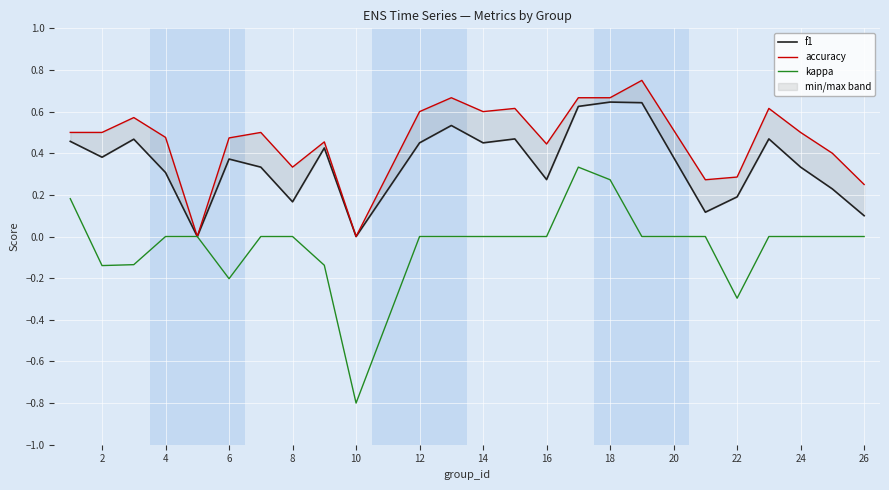

Is it true that kappa equals -0.8 at 4?

False